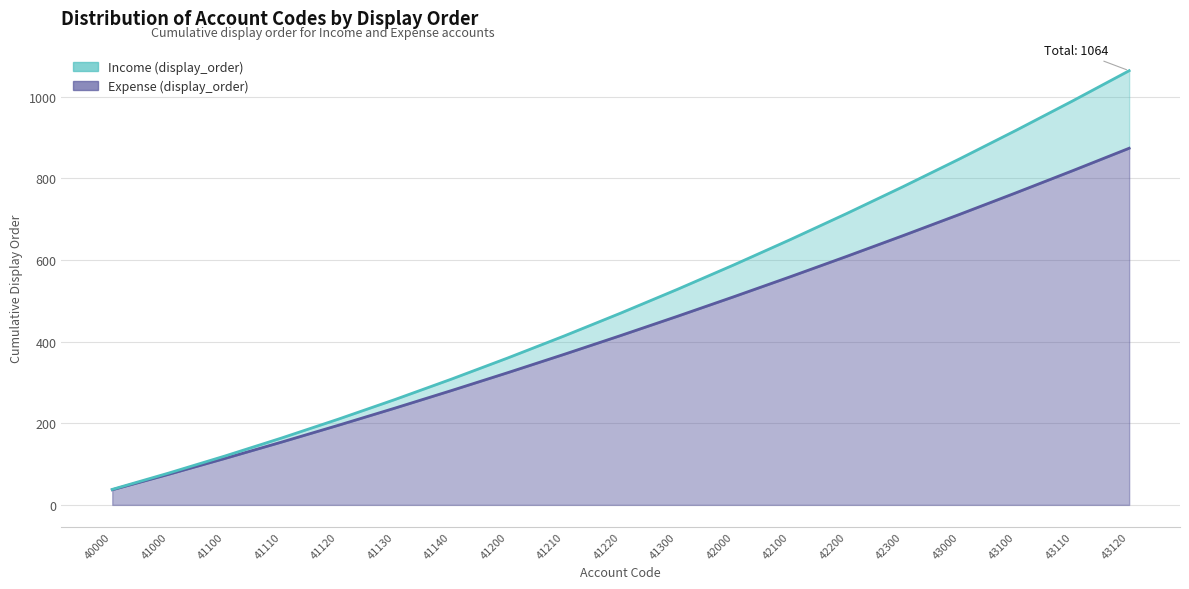

Count the number of categories in the chart.

19